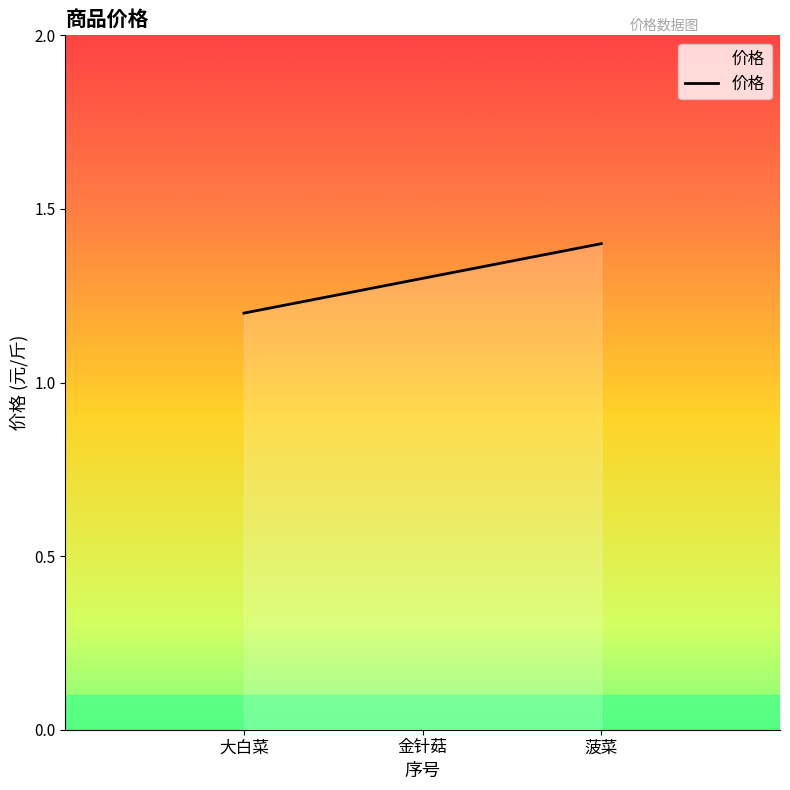

What is the sum of all values?

3.9